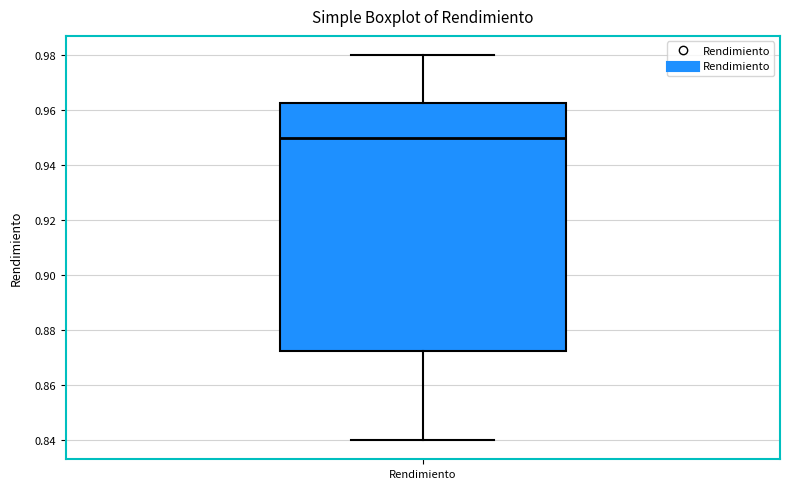

Read this box plot against the y-axis: the position of the median line, the range covered by the box, and the ends of both whiskers. The values are not printed on the chart, so give them approximately, as read against the axis.

median 0.950, box 0.872 to 0.962, whiskers 0.840 to 0.980